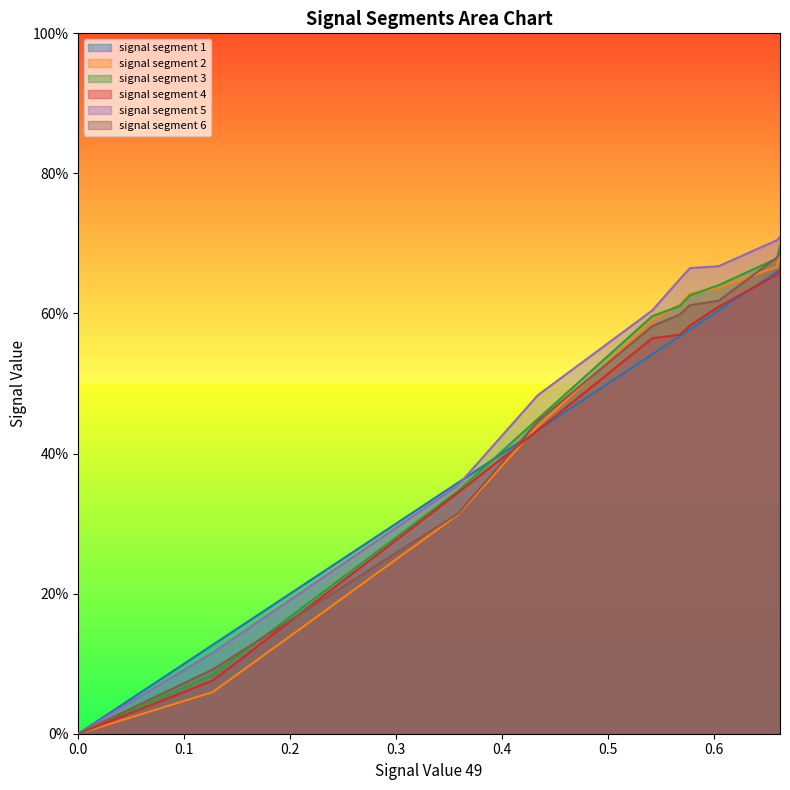

What is the sum of all signal segment 4 values?

4.5